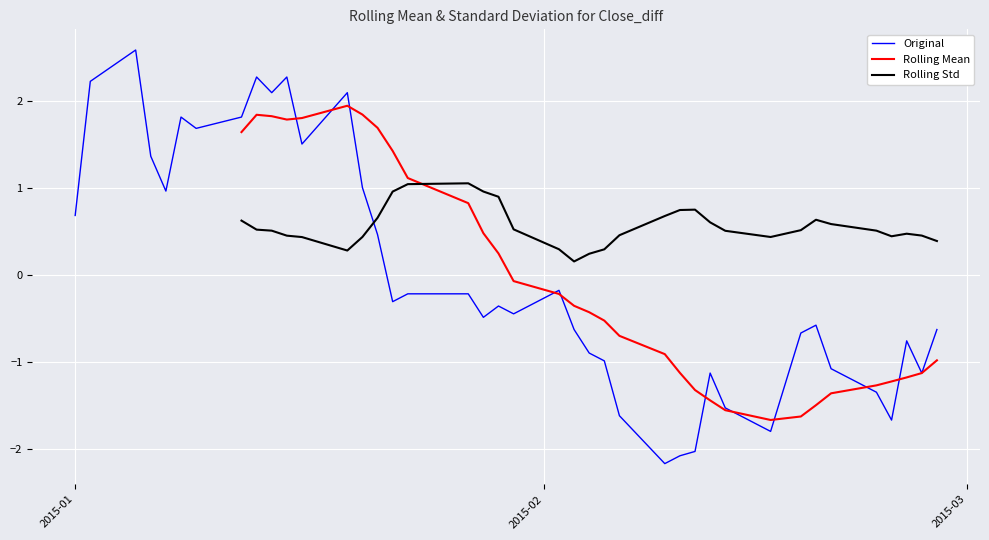

What is the lowest value of the Original series?

-2.2